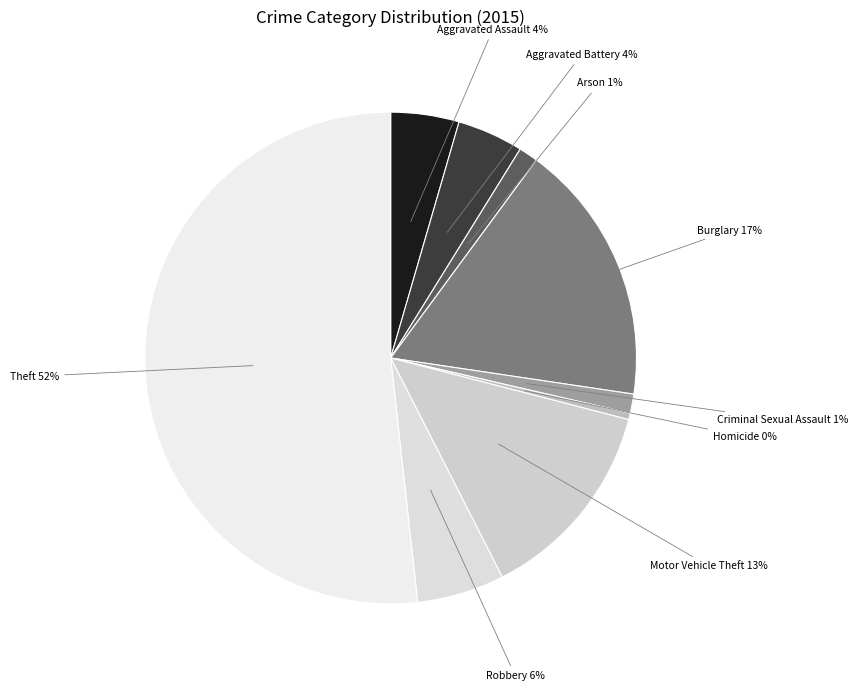

To the nearest percent, what is the average slice percentage?

11%